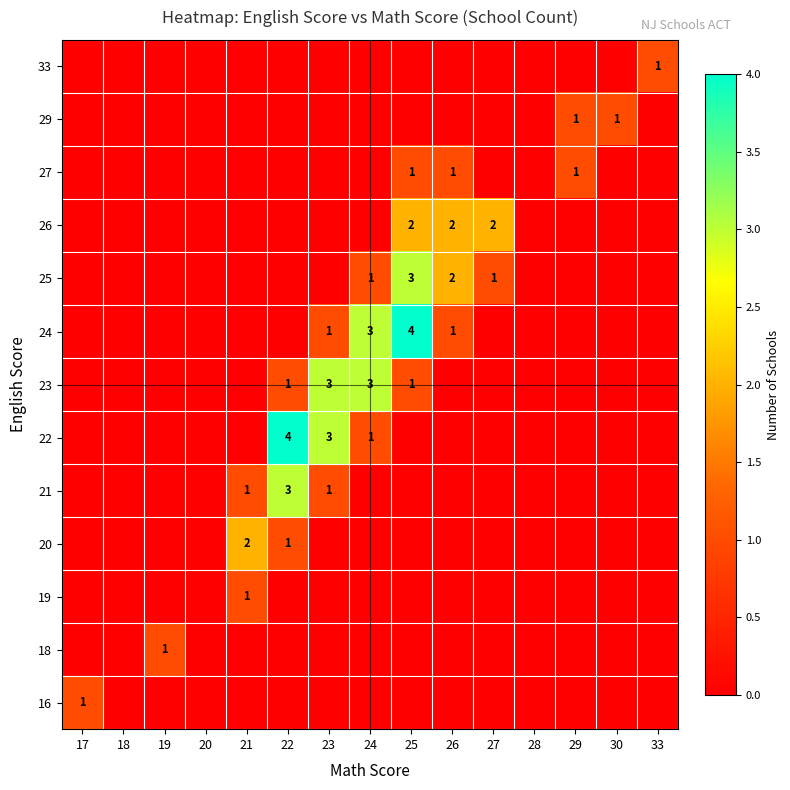

What is the spread (max minus min) of values at 26?

2